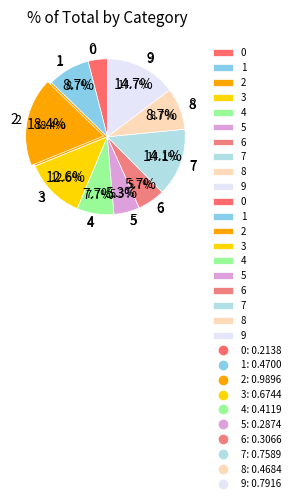

To the nearest percent, what portion does 8 represent?

9%